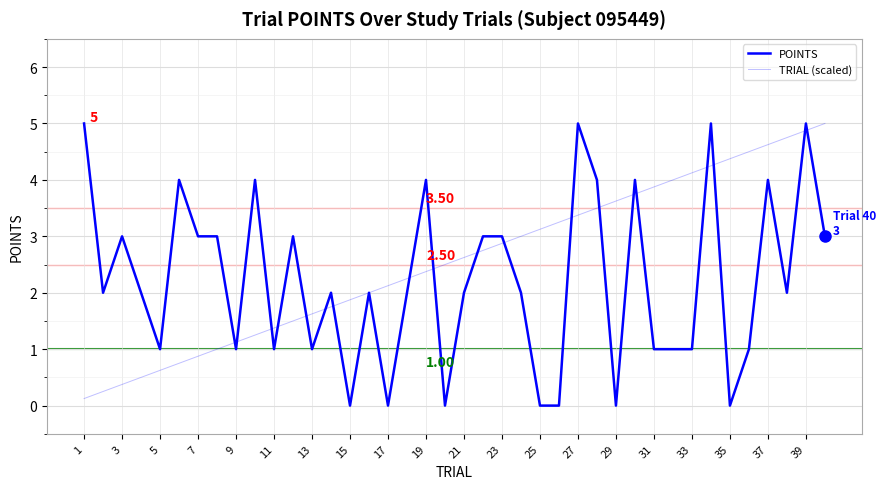

In POINTS, how many points are lower than both neighbors (excluding endpoints)?

11